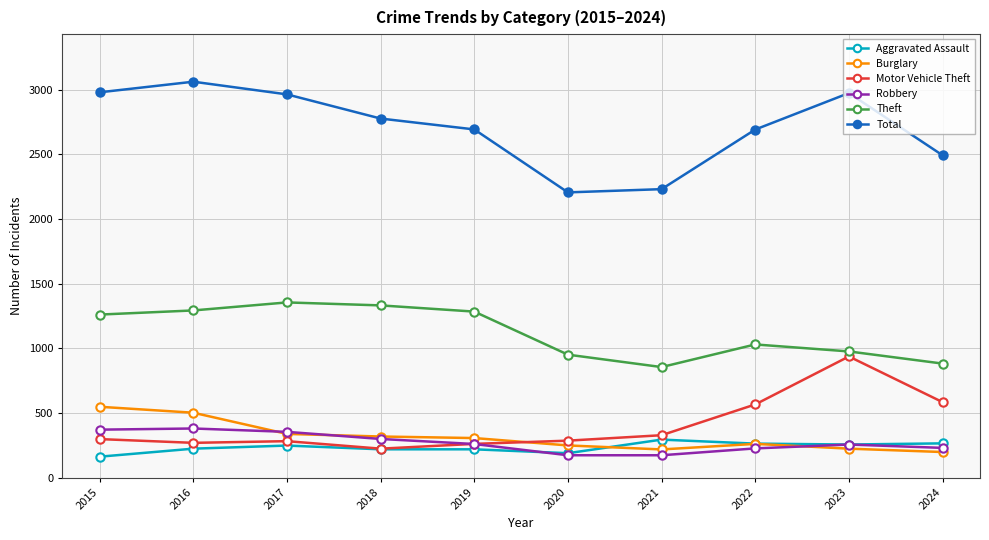

What is the total value across all series at 2015?

5626